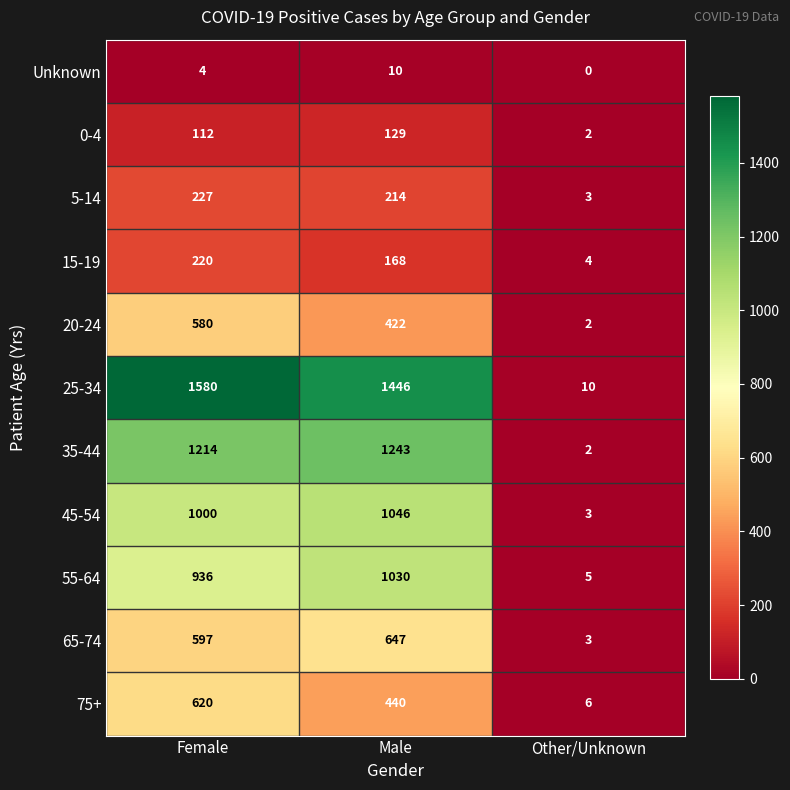

Is it true that 35-44 equals 1214 at Female?

True